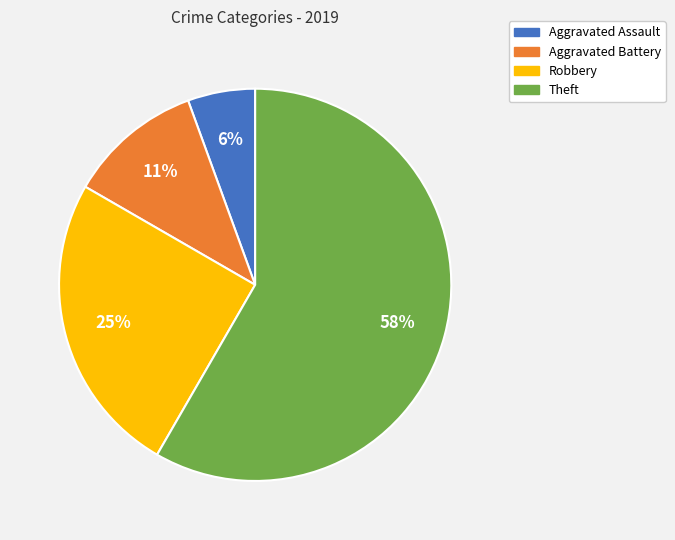

To the nearest percent, what is the difference between the Theft and Aggravated Battery slice percentages?

47%